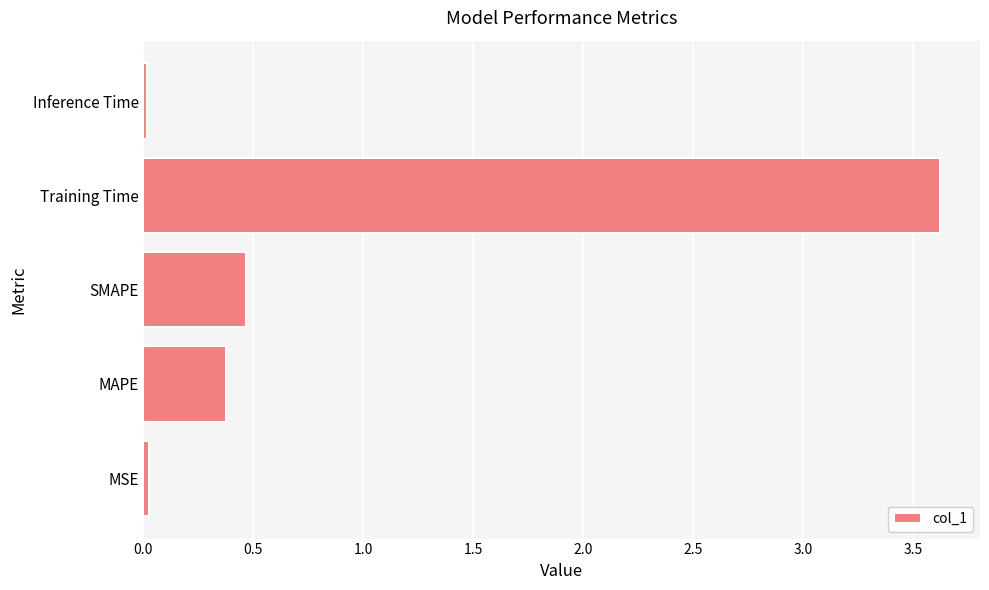

Between MAPE and SMAPE, which is larger?

SMAPE